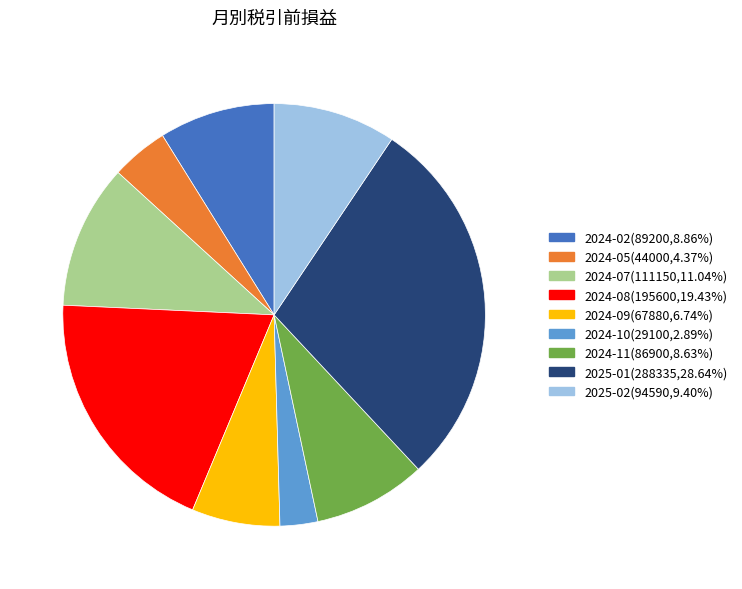

Approximately how many times larger is the value at 2024-08(195600,19.43%) compared to 2024-05(44000,4.37%)?

4.4